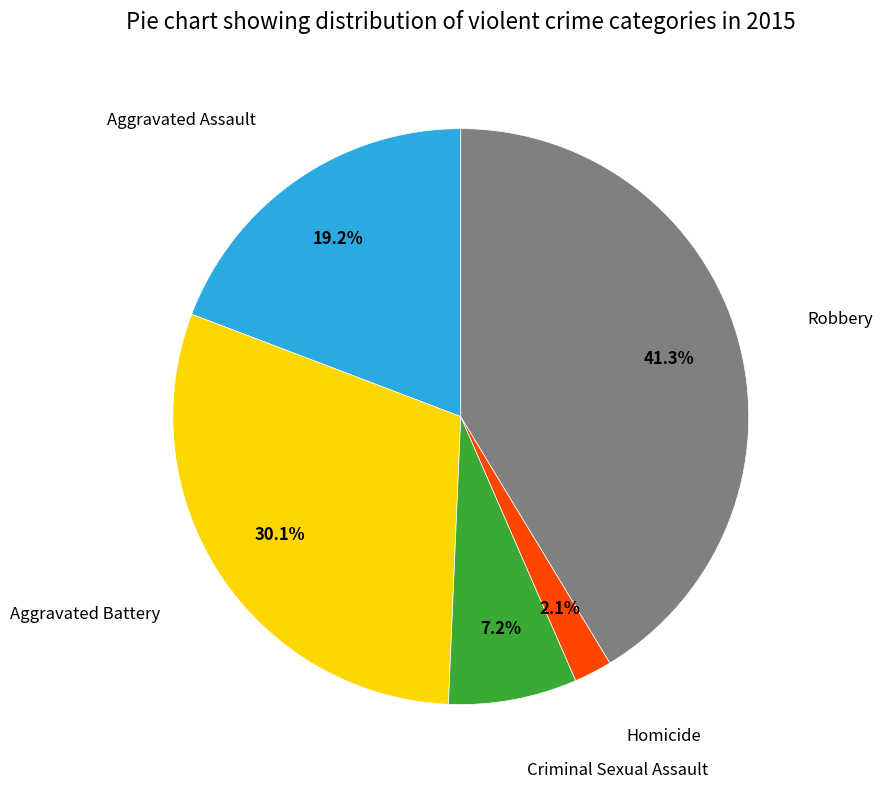

Is there any slice that represents more than half of the pie?

No